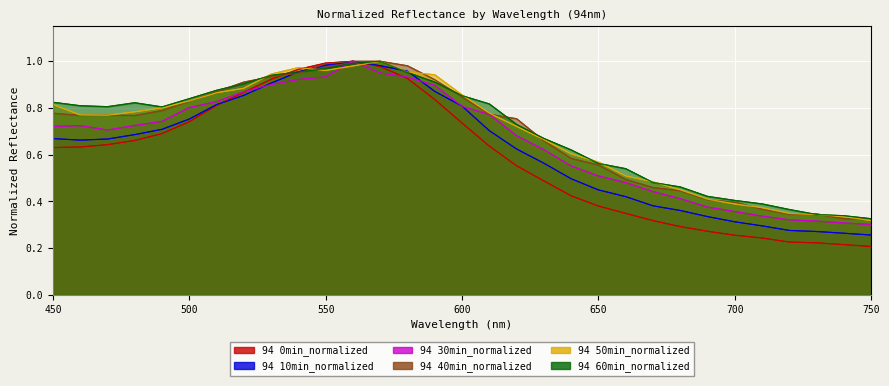

What is the difference between the second highest and second lowest values in the 94 0min_normalized series?

0.8